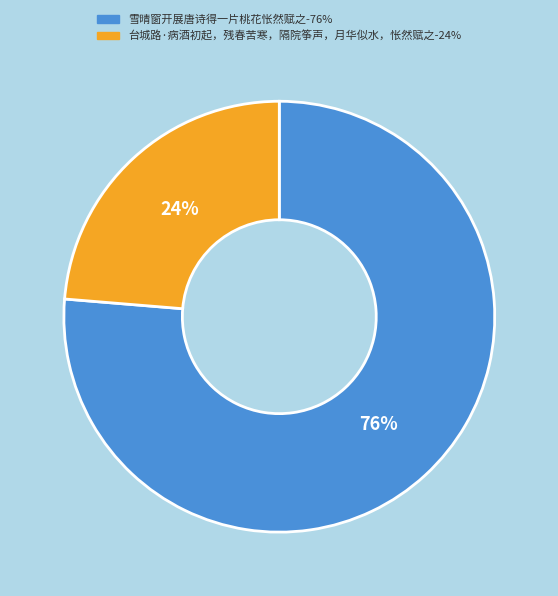

The 台城路·病酒初起，残春苦寒，隔院筝声，月华似水，怅然赋之 slice represents 39% of the pie. True or false?

False